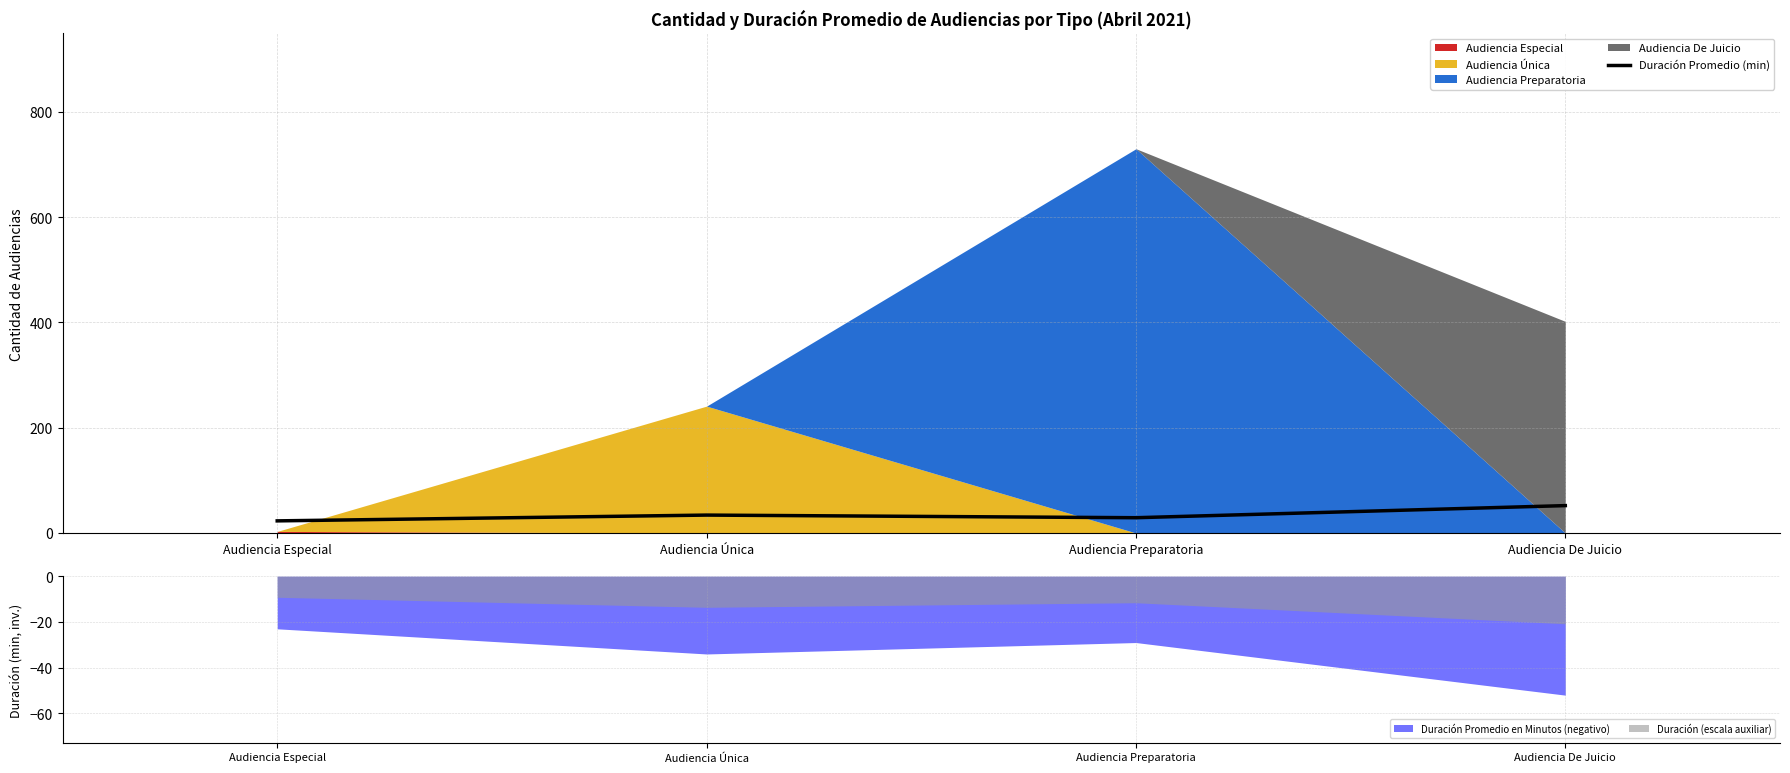

Reading right to left, list all the values displayed in this chart.

52	29	34	23